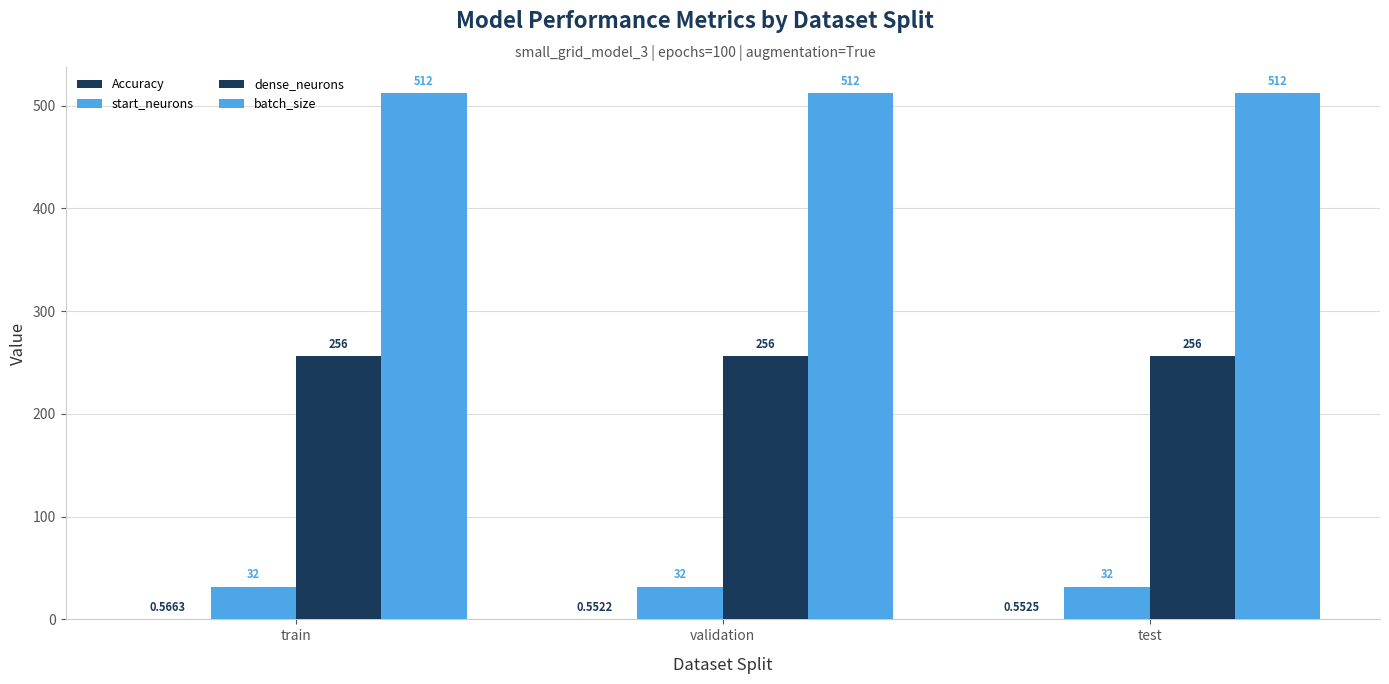

How many data points does each series have?

3